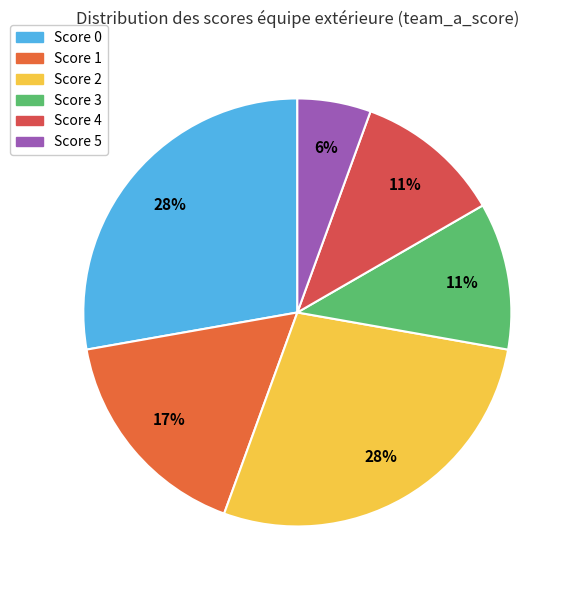

Which category has the smallest portion of the pie?

Score 5